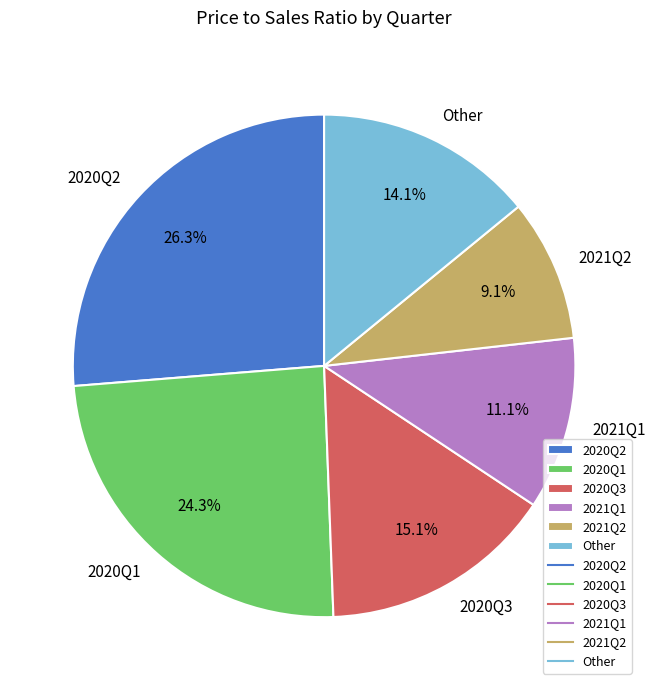

Which category has the smallest portion of the pie?

2021Q2